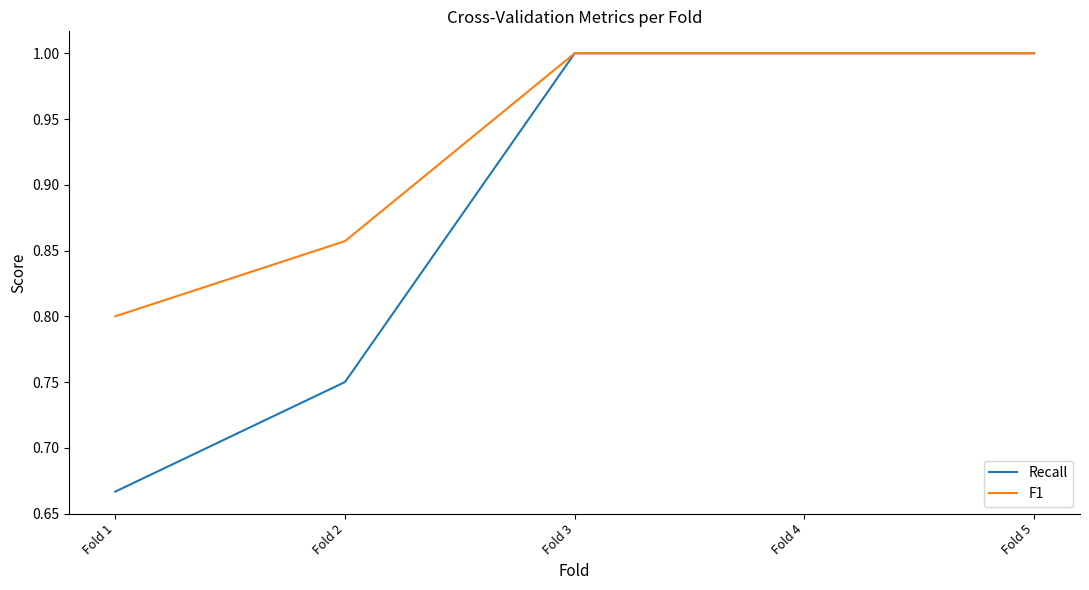

What is the difference between the maximum and minimum values in the F1 series?

0.2